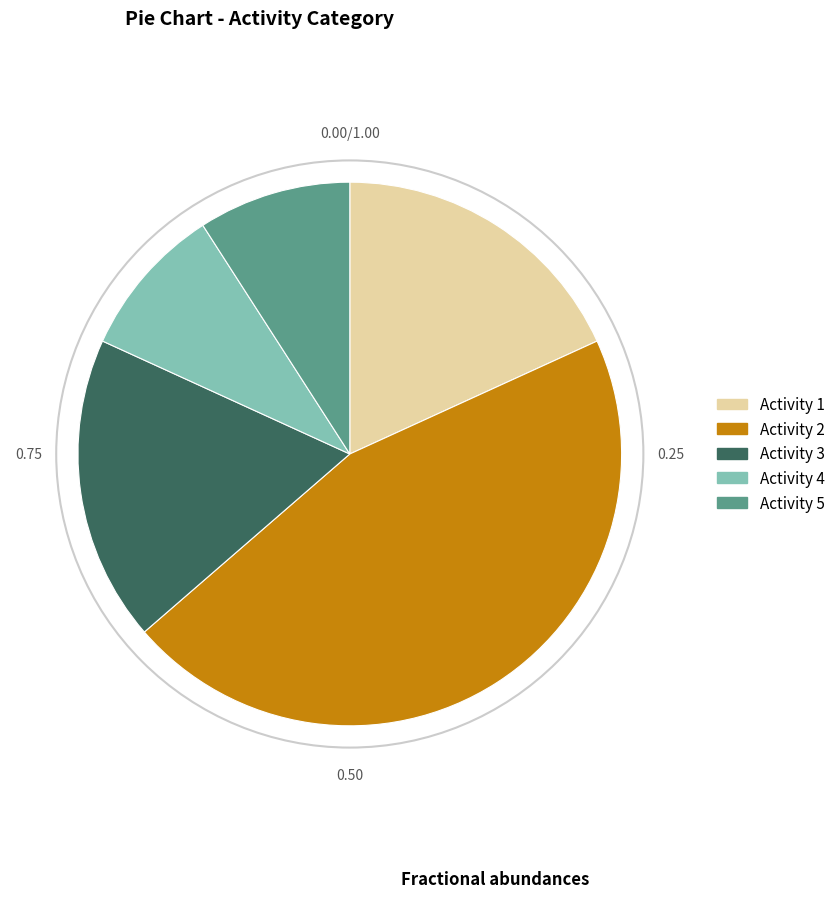

Combined, do Activity 1 and Activity 4 account for over 50%?

No